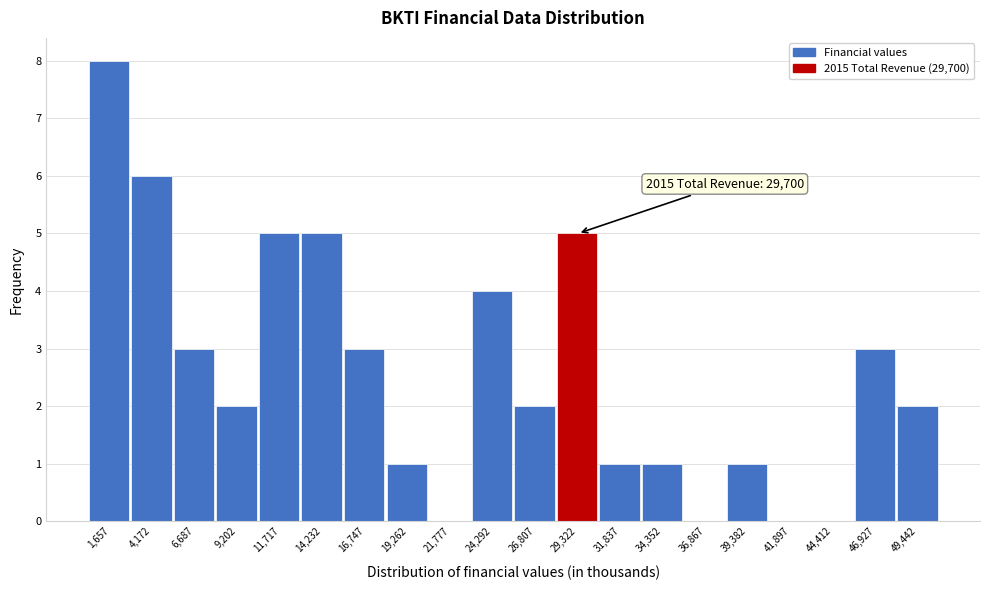

Which range on the x-axis has the tallest bar?

500 to 3000